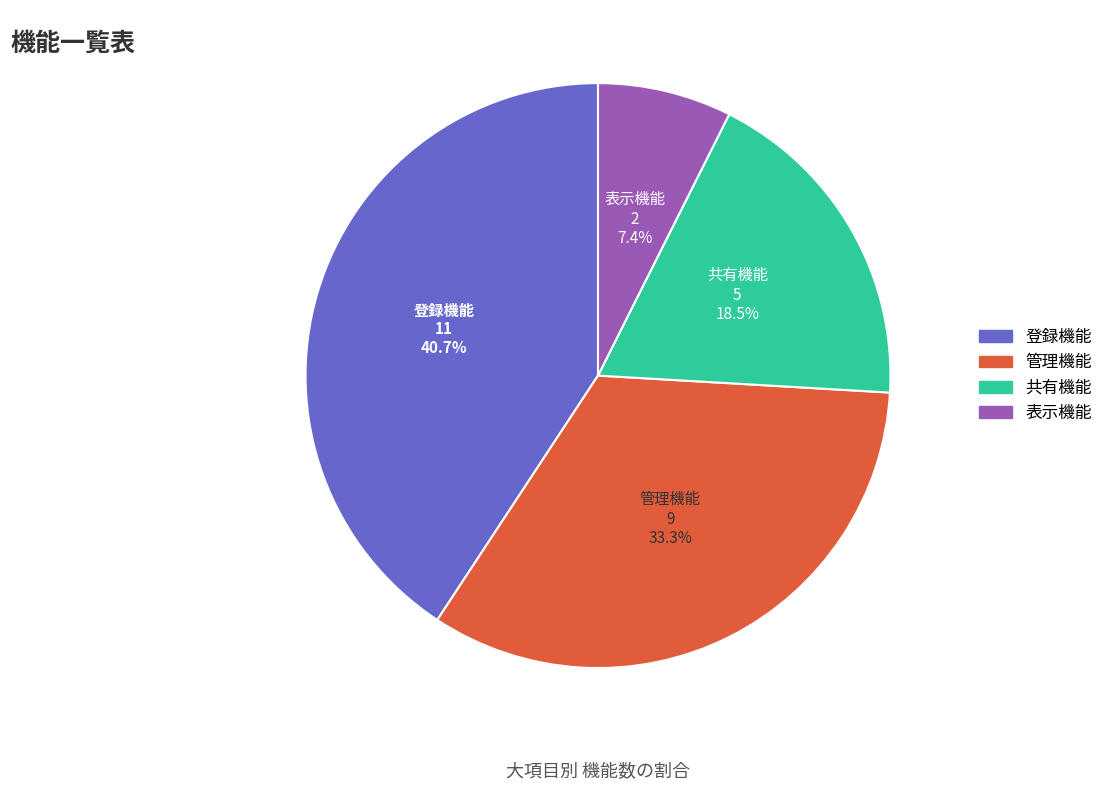

Rank the categories by value from lowest to highest.

表示機能, 共有機能, 管理機能, 登録機能